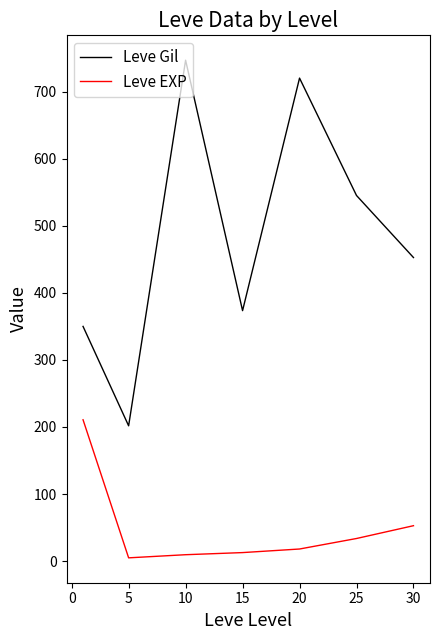

What are all the series names shown in the legend?

Leve Gil, Leve EXP